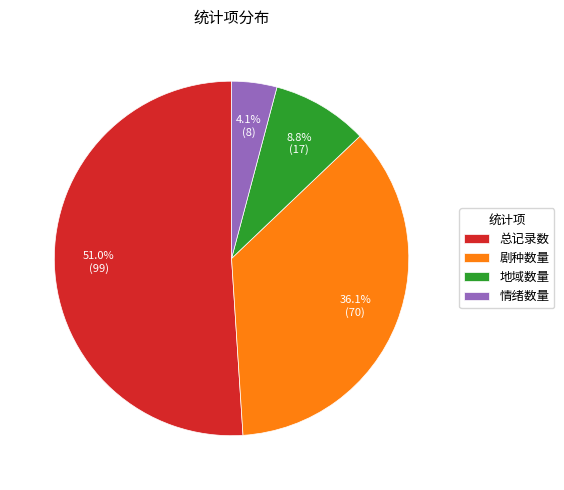

How many slices are in this pie chart?

4